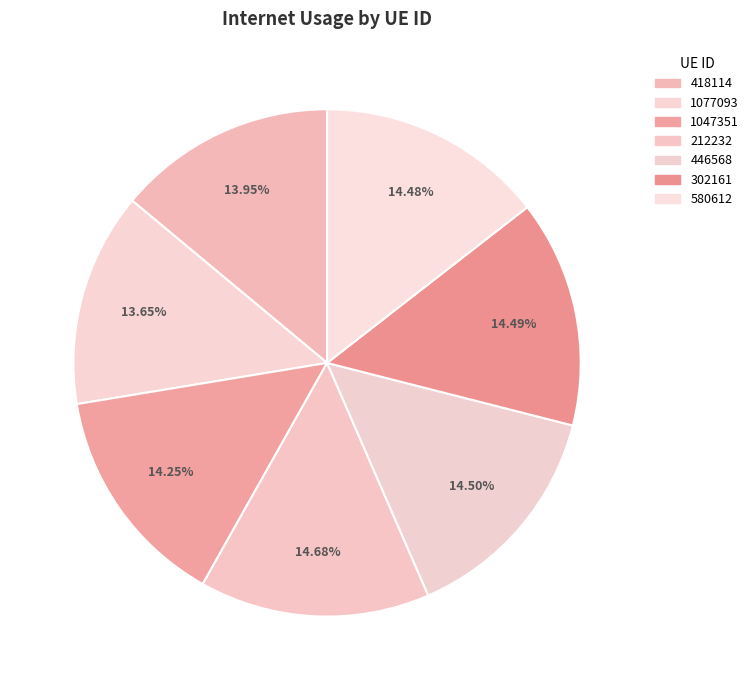

Between 212232 and 1077093, which is larger?

212232